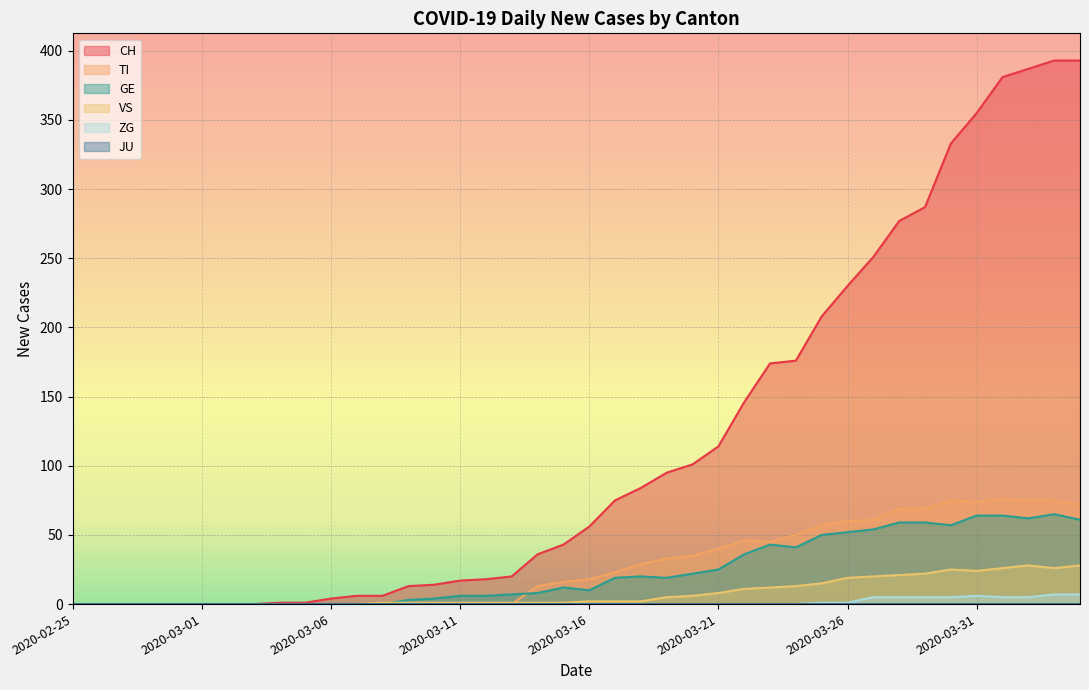

Reading left to right, extract all data points from this chart.

CH: 2020-02-25=0	2020-02-26=0	2020-02-27=0	2020-02-28=0	2020-02-29=0	2020-03-01=0	2020-03-02=0	2020-03-03=0	2020-03-04=1	2020-03-05=1	2020-03-06=4	2020-03-07=6	2020-03-08=6	2020-03-09=13	2020-03-10=14	2020-03-11=17	2020-03-12=18	2020-03-13=20	2020-03-14=36	2020-03-15=43	2020-03-16=56	2020-03-17=75	2020-03-18=84	2020-03-19=95	2020-03-20=101	2020-03-21=114	2020-03-22=146	2020-03-23=174	2020-03-24=176	2020-03-25=208	2020-03-26=230	2020-03-27=251	2020-03-28=277	2020-03-29=287	2020-03-30=333	2020-03-31=355	2020-04-01=381	2020-04-02=387	2020-04-03=393	2020-04-04=393
TI: 2020-02-25=0	2020-02-26=0	2020-02-27=0	2020-02-28=0	2020-02-29=0	2020-03-01=0	2020-03-02=0	2020-03-03=0	2020-03-04=0	2020-03-05=0	2020-03-06=0	2020-03-07=0	2020-03-08=0	2020-03-09=0	2020-03-10=0	2020-03-11=0	2020-03-12=0	2020-03-13=0	2020-03-14=13	2020-03-15=16	2020-03-16=18	2020-03-17=23	2020-03-18=29	2020-03-19=33	2020-03-20=35	2020-03-21=40	2020-03-22=46	2020-03-23=45	2020-03-24=50	2020-03-25=57	2020-03-26=60	2020-03-27=61	2020-03-28=69	2020-03-29=69	2020-03-30=75	2020-03-31=74	2020-04-01=76	2020-04-02=75	2020-04-03=75	2020-04-04=72
GE: 2020-02-25=0	2020-02-26=0	2020-02-27=0	2020-02-28=0	2020-02-29=0	2020-03-01=0	2020-03-02=0	2020-03-03=0	2020-03-04=0	2020-03-05=0	2020-03-06=0	2020-03-07=0	2020-03-08=0	2020-03-09=3	2020-03-10=4	2020-03-11=6	2020-03-12=6	2020-03-13=7	2020-03-14=8	2020-03-15=12	2020-03-16=10	2020-03-17=19	2020-03-18=20	2020-03-19=19	2020-03-20=22	2020-03-21=25	2020-03-22=36	2020-03-23=43	2020-03-24=41	2020-03-25=50	2020-03-26=52	2020-03-27=54	2020-03-28=59	2020-03-29=59	2020-03-30=57	2020-03-31=64	2020-04-01=64	2020-04-02=62	2020-04-03=65	2020-04-04=61
VS: 2020-02-25=0	2020-02-26=0	2020-02-27=0	2020-02-28=0	2020-02-29=0	2020-03-01=0	2020-03-02=0	2020-03-03=0	2020-03-04=0	2020-03-05=0	2020-03-06=0	2020-03-07=0	2020-03-08=1	2020-03-09=1	2020-03-10=1	2020-03-11=1	2020-03-12=1	2020-03-13=1	2020-03-14=1	2020-03-15=1	2020-03-16=2	2020-03-17=2	2020-03-18=2	2020-03-19=5	2020-03-20=6	2020-03-21=8	2020-03-22=11	2020-03-23=12	2020-03-24=13	2020-03-25=15	2020-03-26=19	2020-03-27=20	2020-03-28=21	2020-03-29=22	2020-03-30=25	2020-03-31=24	2020-04-01=26	2020-04-02=28	2020-04-03=26	2020-04-04=28
ZG: 2020-02-25=0	2020-02-26=0	2020-02-27=0	2020-02-28=0	2020-02-29=0	2020-03-01=0	2020-03-02=0	2020-03-03=0	2020-03-04=0	2020-03-05=0	2020-03-06=0	2020-03-07=0	2020-03-08=0	2020-03-09=0	2020-03-10=0	2020-03-11=0	2020-03-12=0	2020-03-13=0	2020-03-14=0	2020-03-15=0	2020-03-16=0	2020-03-17=0	2020-03-18=0	2020-03-19=0	2020-03-20=0	2020-03-21=0	2020-03-22=0	2020-03-23=0	2020-03-24=0	2020-03-25=1	2020-03-26=1	2020-03-27=5	2020-03-28=5	2020-03-29=5	2020-03-30=5	2020-03-31=6	2020-04-01=5	2020-04-02=5	2020-04-03=7	2020-04-04=7